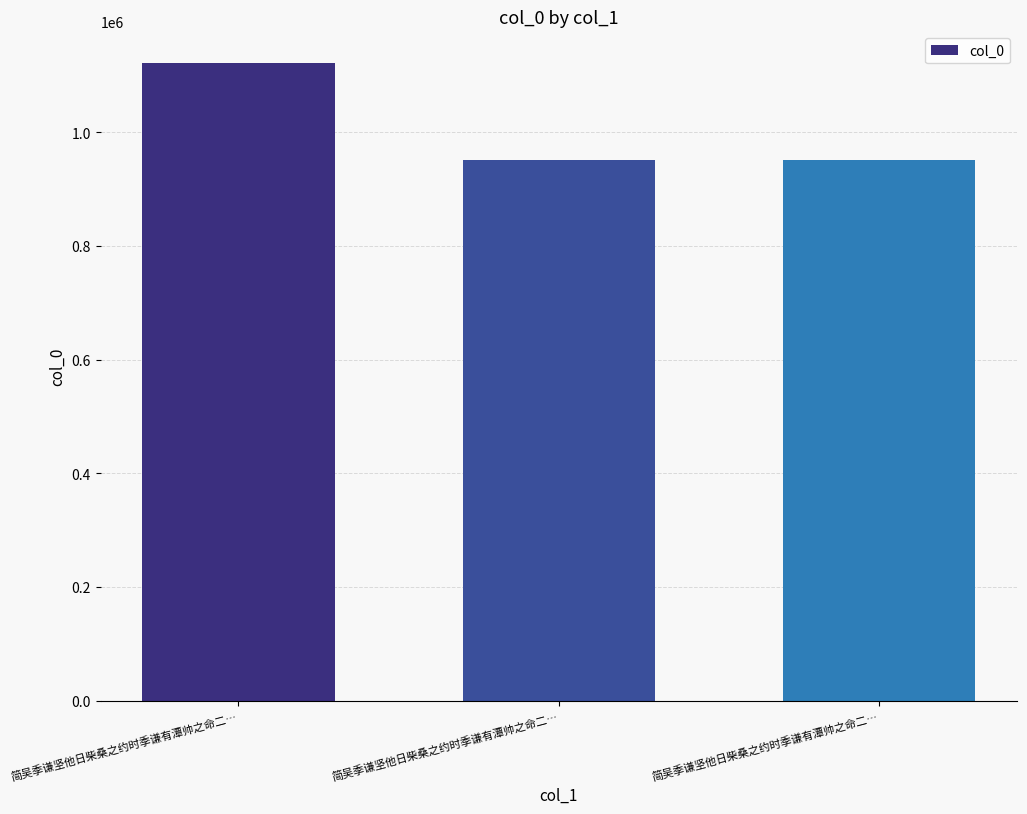

Which label corresponds to the smallest value in the chart?

简吴季谦坚他日柴桑之约时季谦有潭帅之命二…